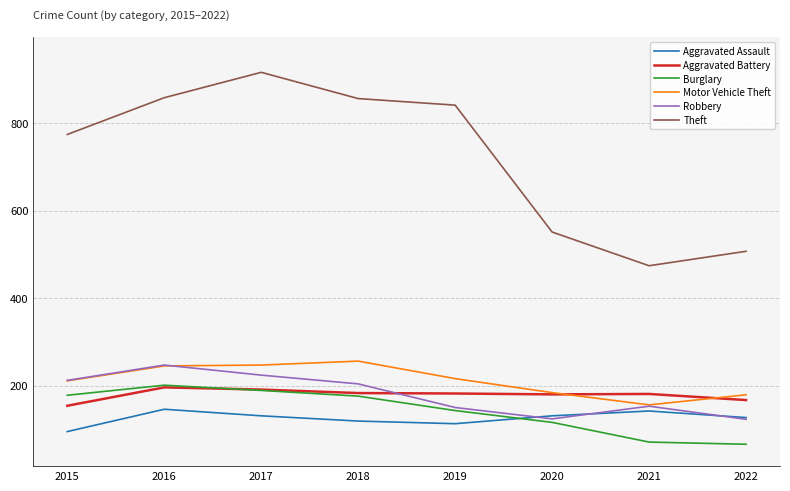

At which label does Theft reach its peak?

2017